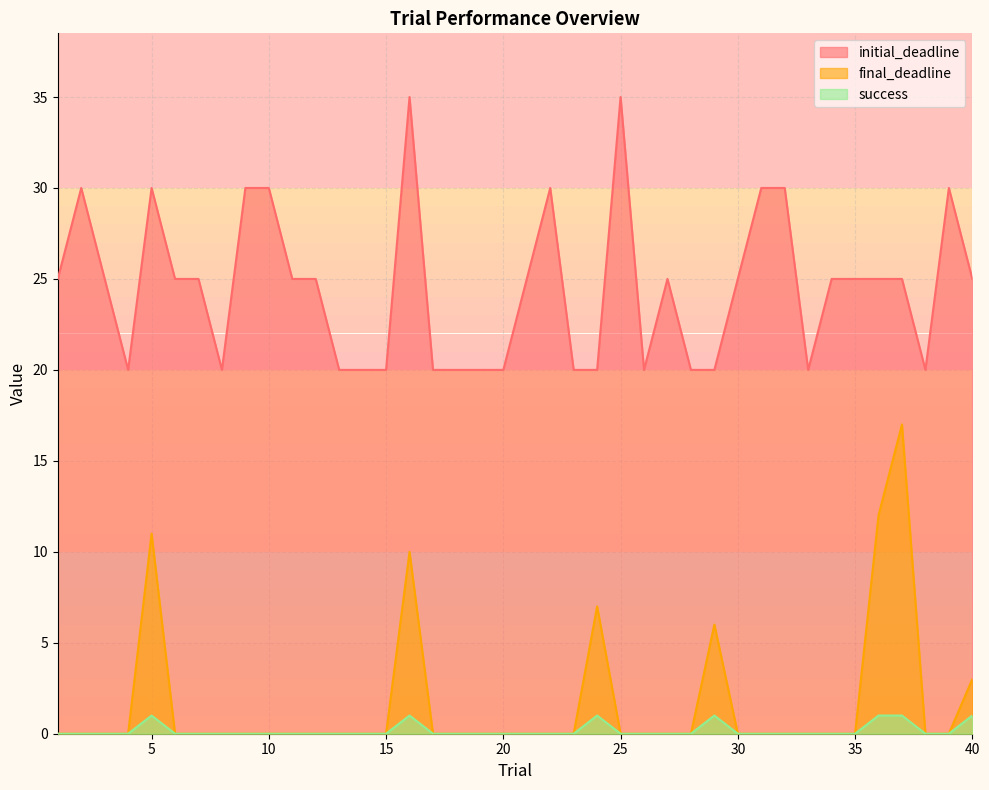

How many data points does each series have?

40